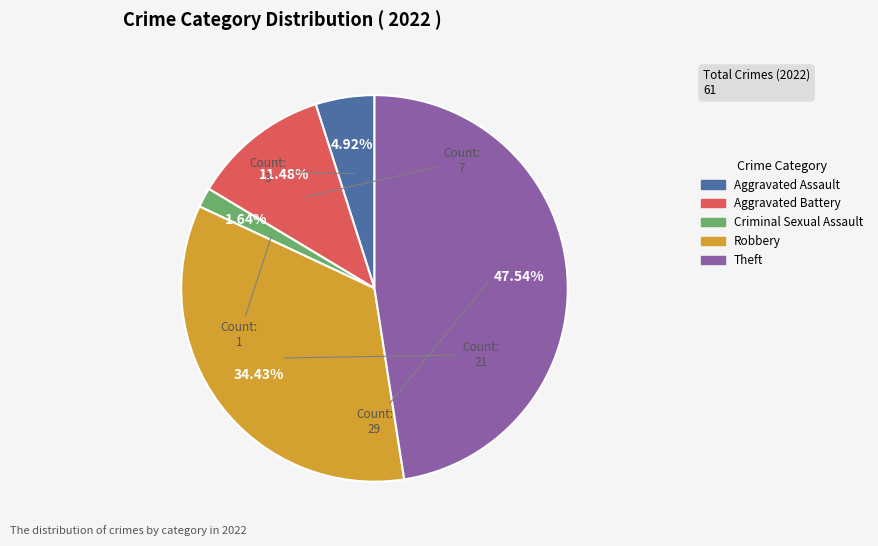

To the nearest percent, what is the average slice percentage?

20%